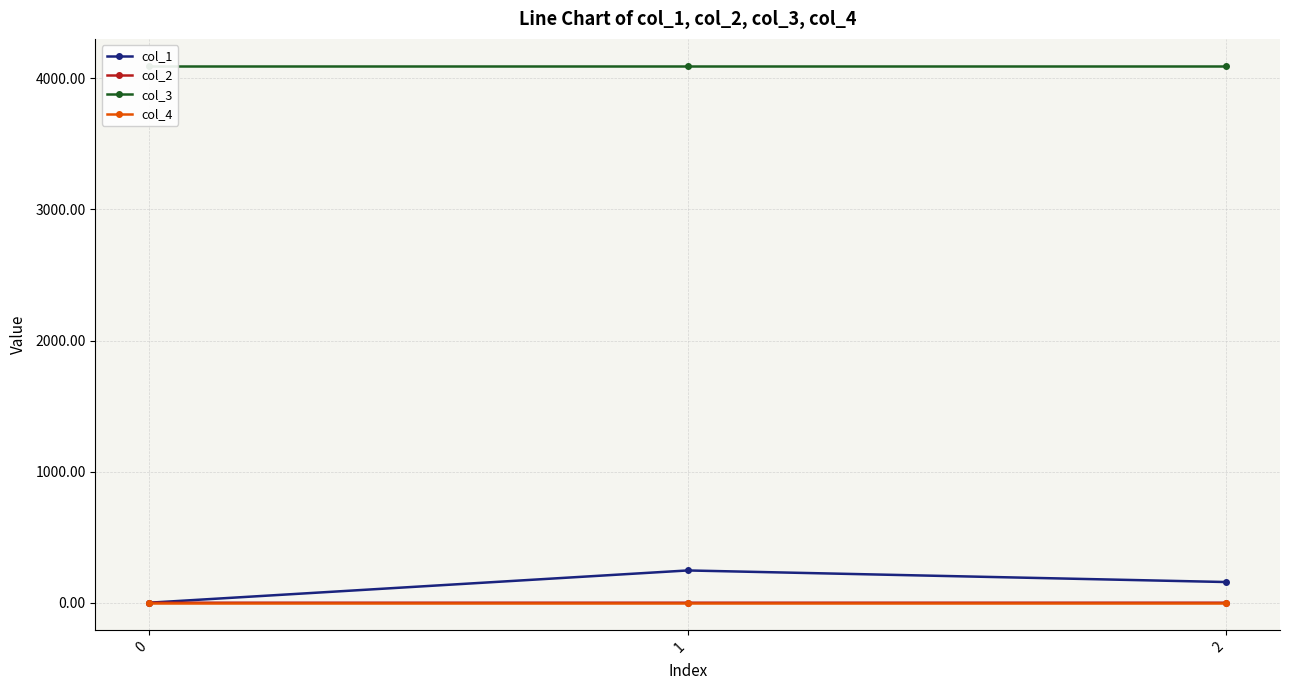

Between 0 and 2, which is larger?

2